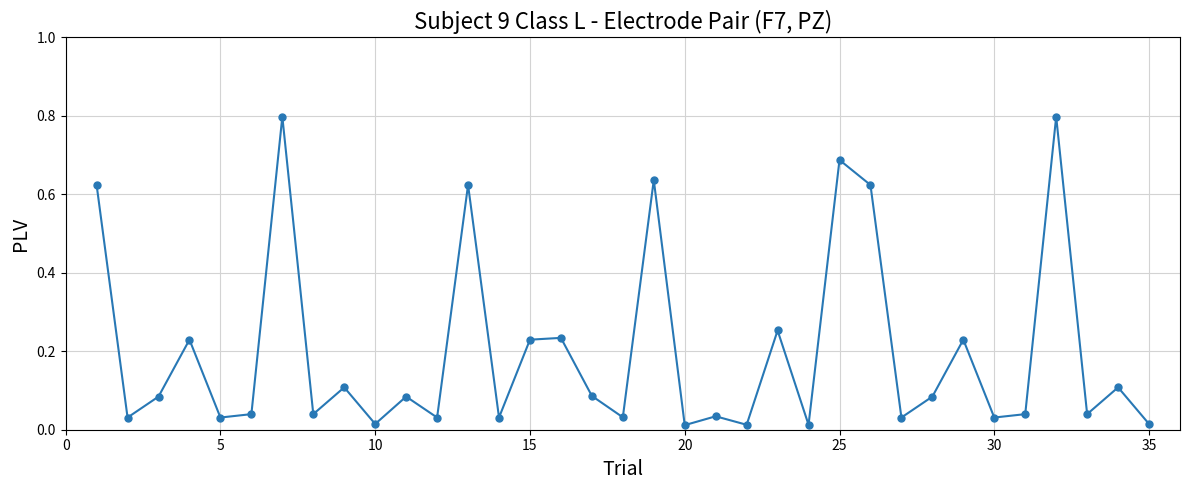

How many points are lower than both their immediate neighbors (excluding endpoints)?

13